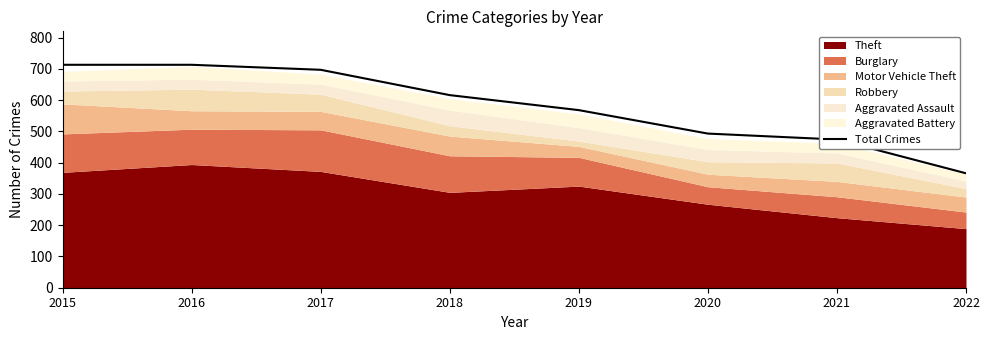

Reading left to right, what are all the values shown in this chart?

2015=713	2016=713	2017=697	2018=616	2019=568	2020=493	2021=474	2022=366